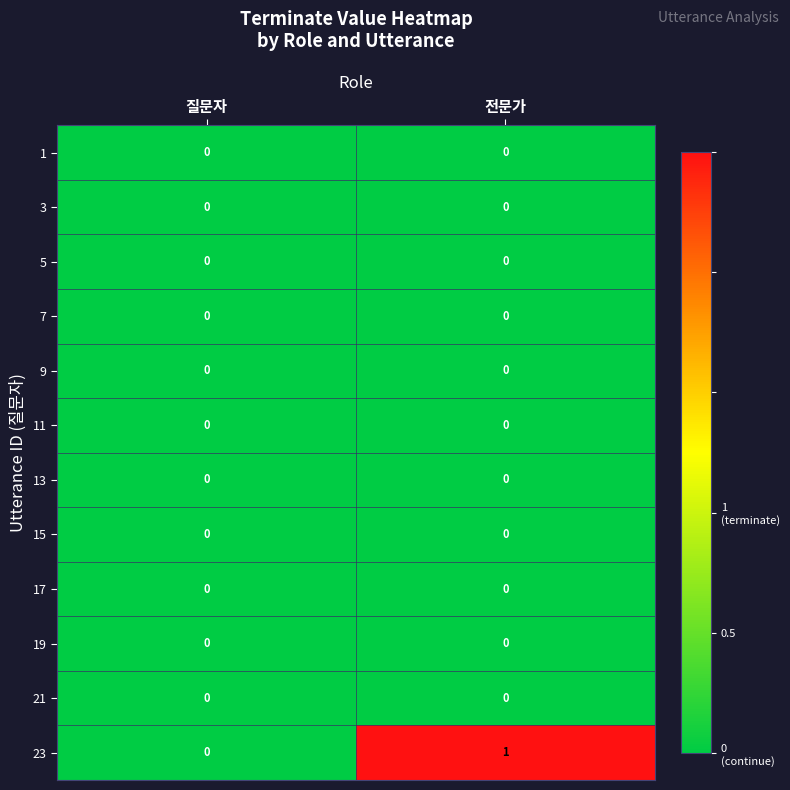

Is it true that 21 equals 0 at 전문가?

True